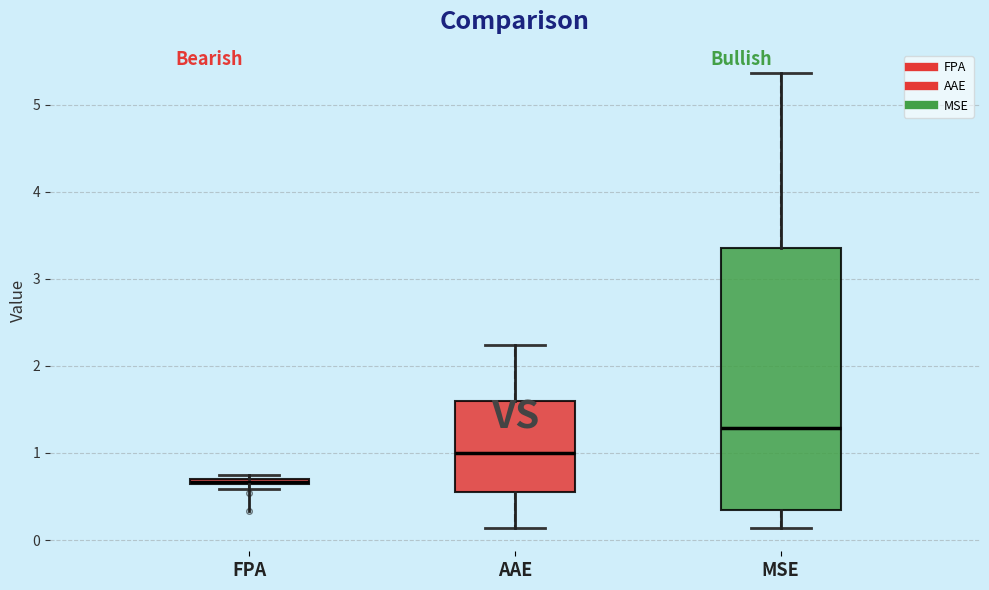

Which box is the tallest, from its lower edge to its upper edge?

MSE